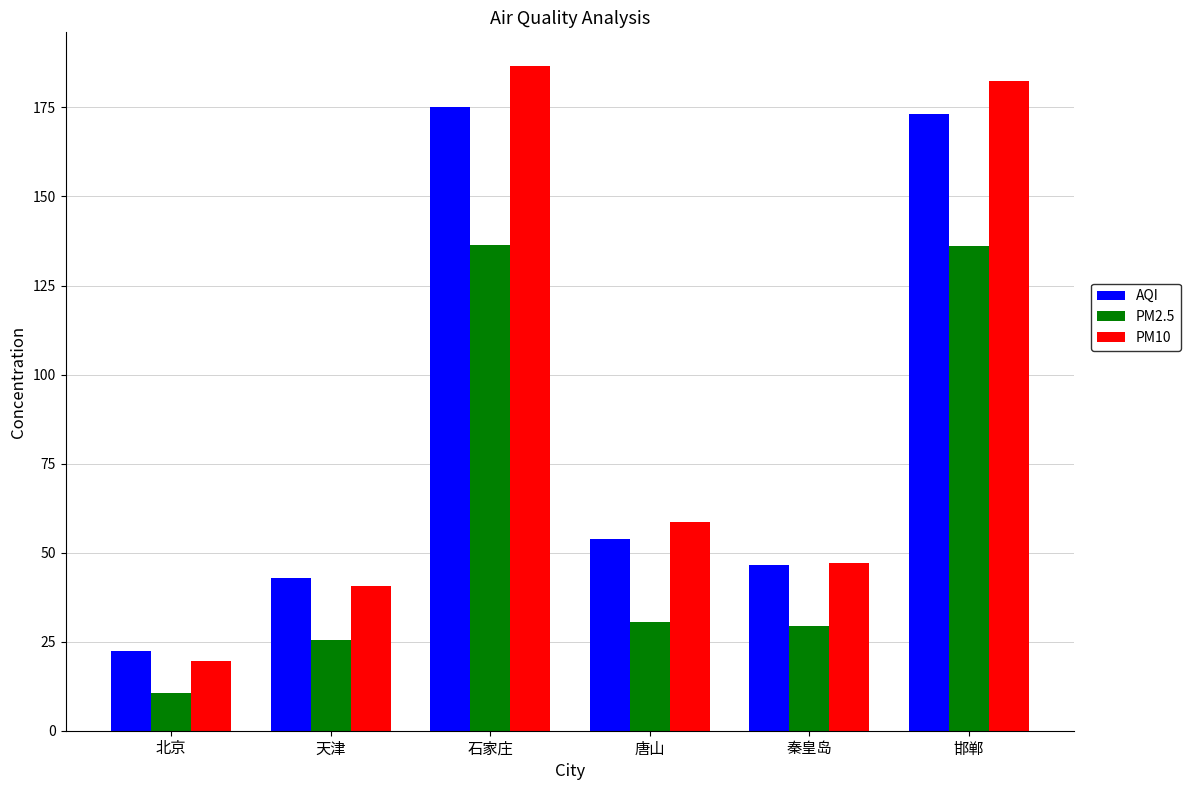

Is the value of AQI at 石家庄 greater than the value of PM10 at 邯郸?

No